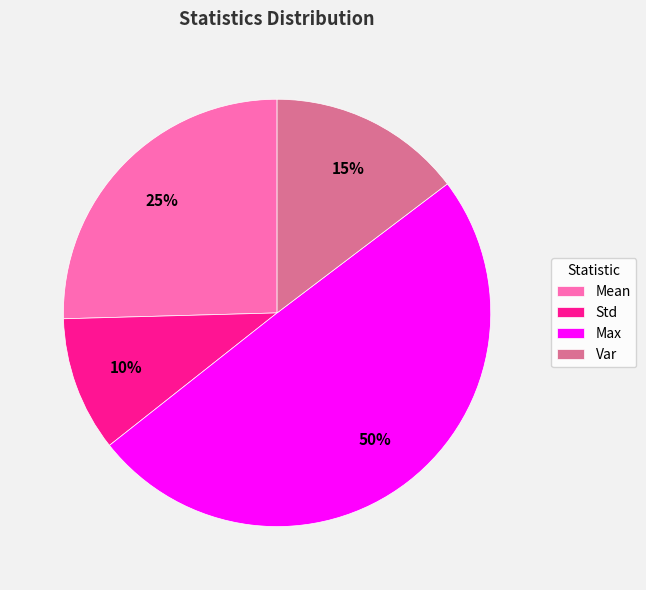

Is the sum of Var and Max greater than half?

Yes